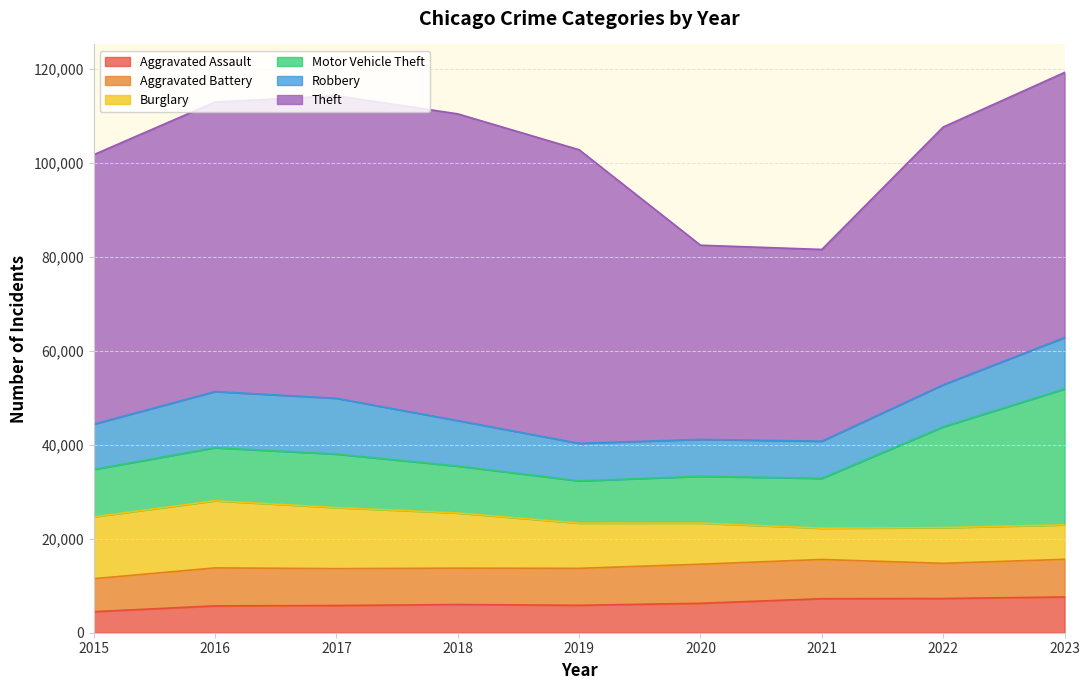

Does the chart have visible grid lines?

Yes